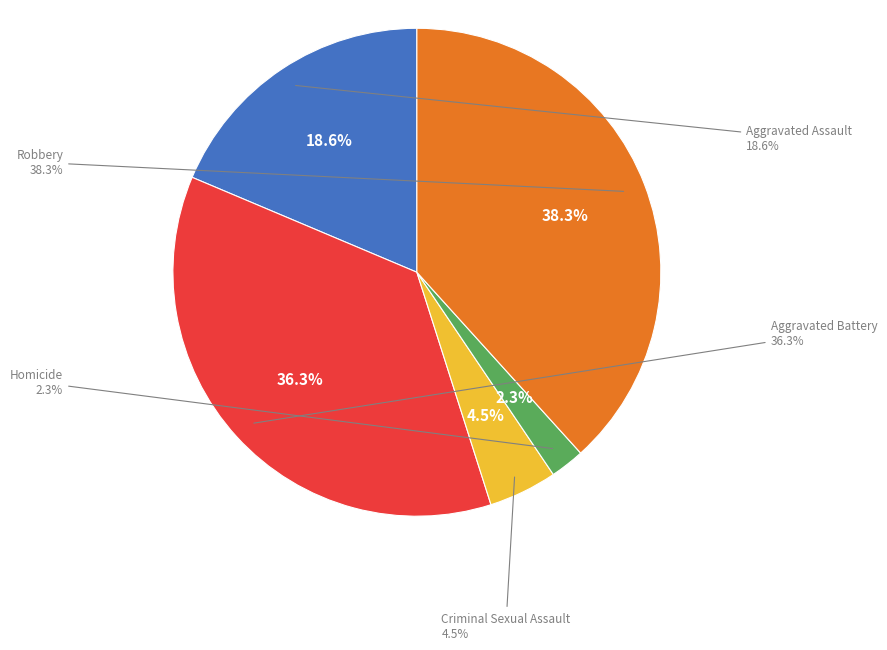

Which category has the smallest portion of the pie?

Homicide